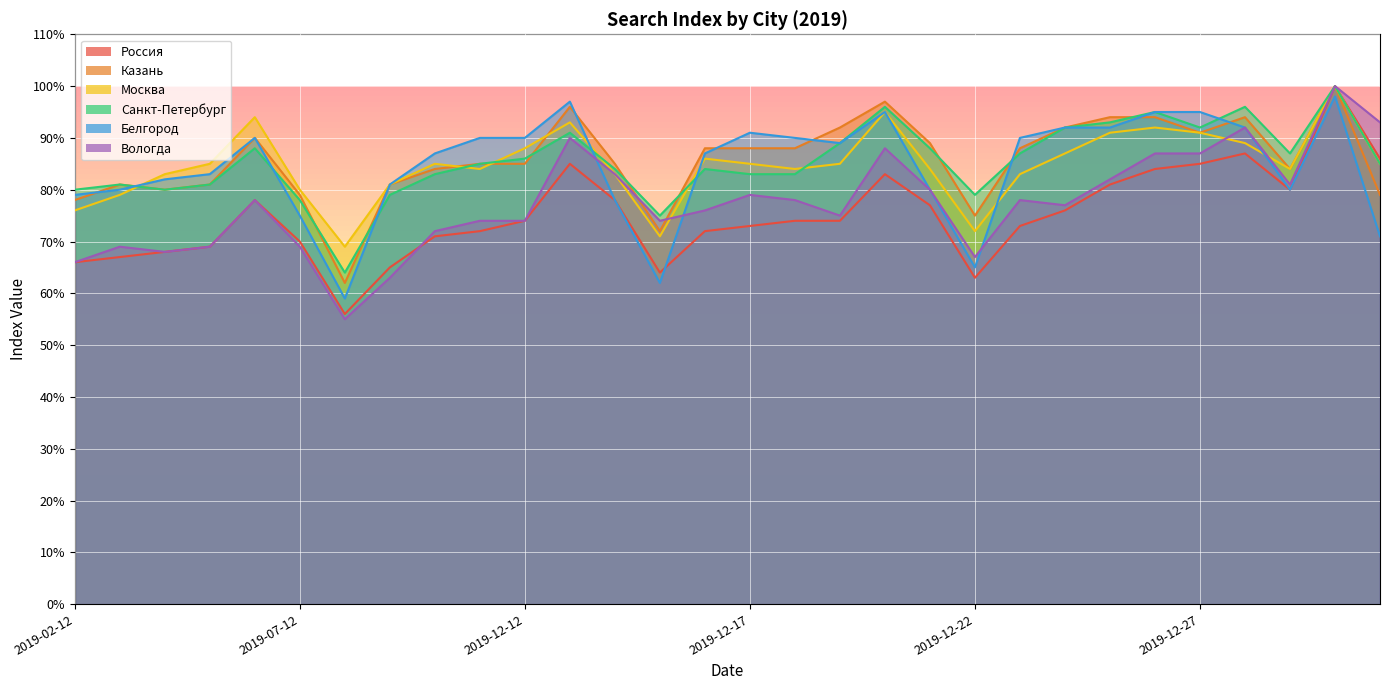

Between 2019-05-12 and 2019-12-15, which series saw the biggest shift?

Белгород